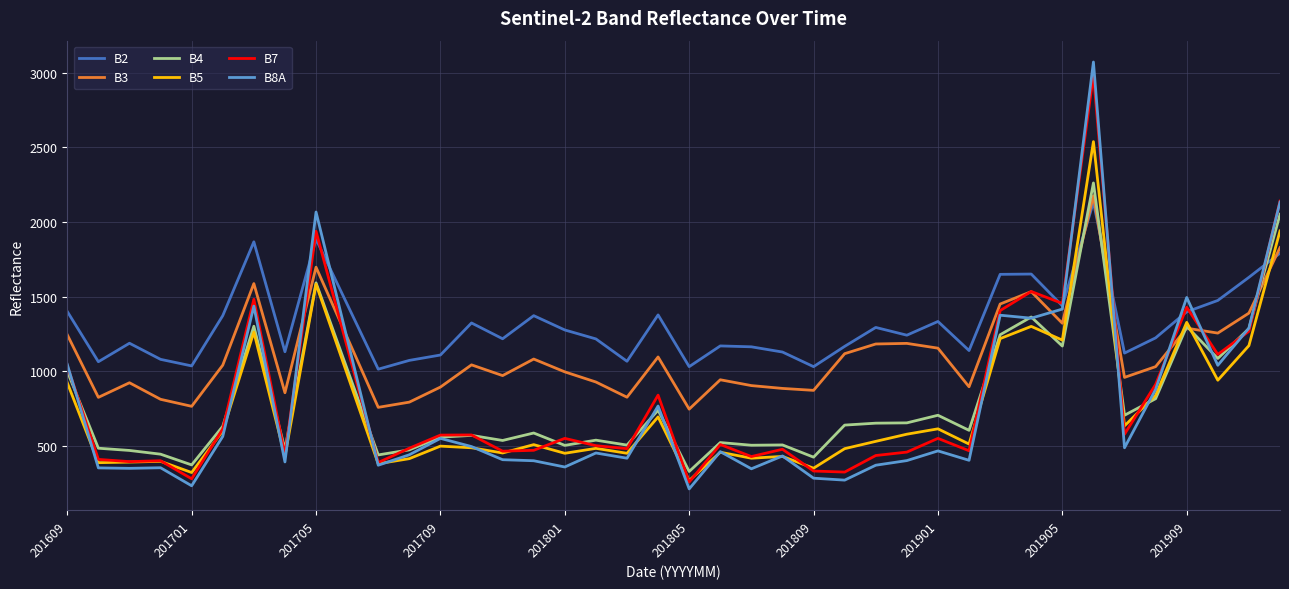

Which series has the largest total across all categories?

B2